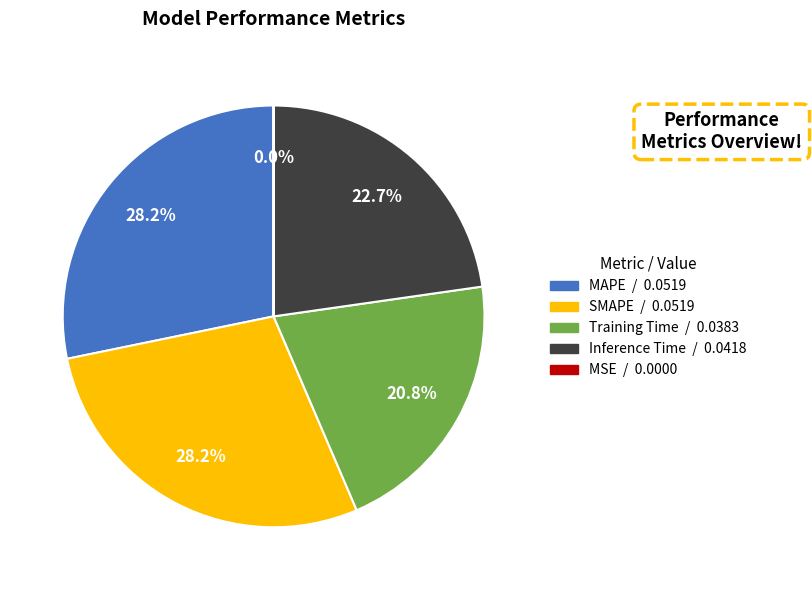

Does Inference Time account for over 50% of the chart?

No